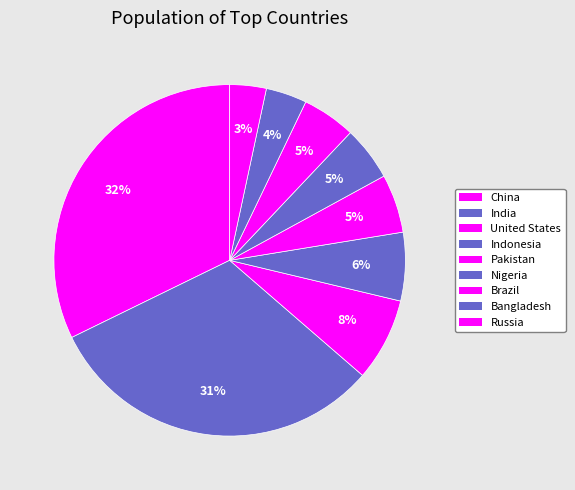

Does any single category account for the majority?

No